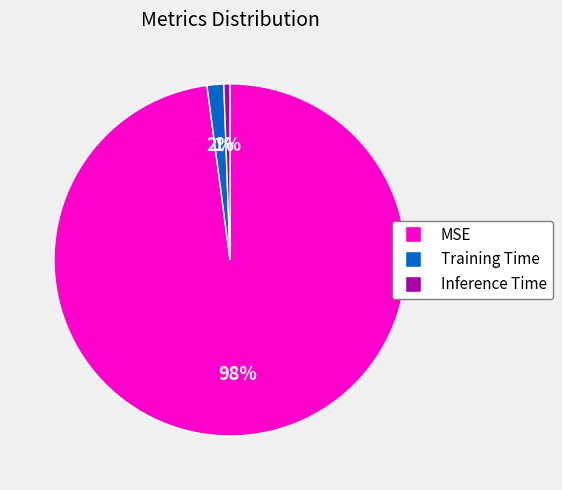

How many segments does this pie chart have?

3